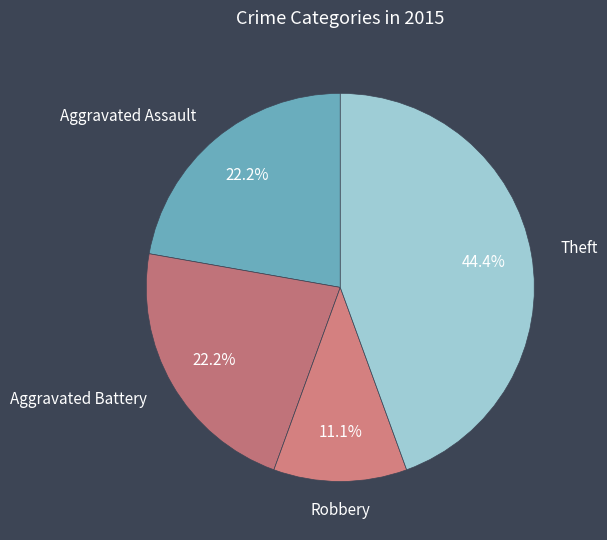

What percentage is the Theft slice, to the nearest percent?

44%